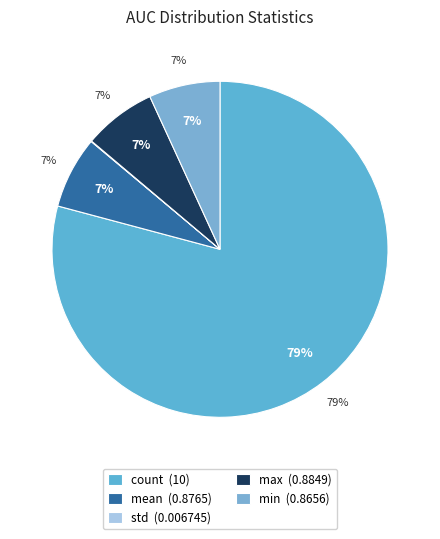

Which slice is the largest?

count